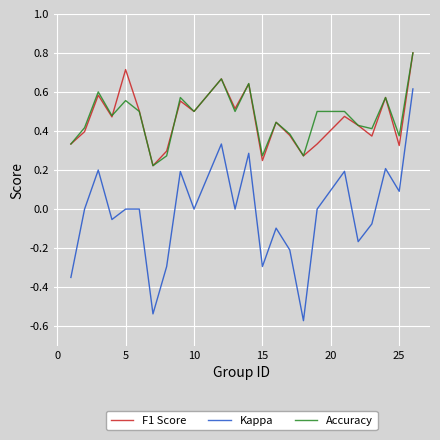

Which series has the widest spread of values?

Kappa